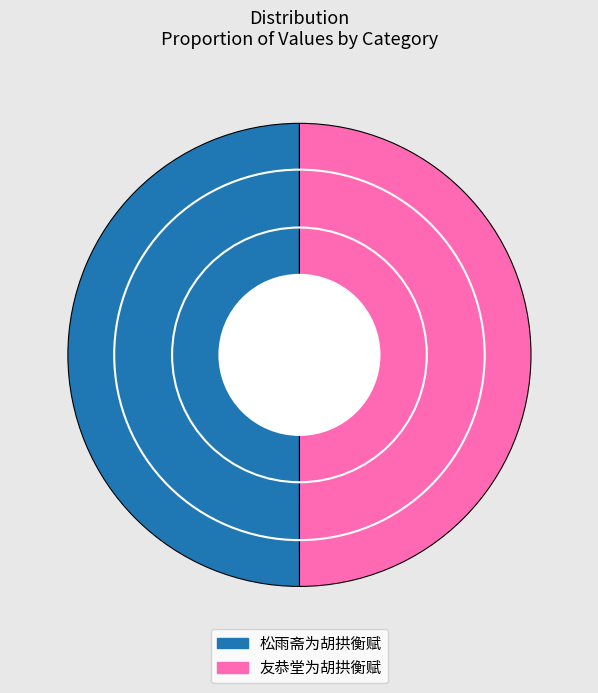

Is it true that 松雨斋为胡拱衡赋 is 50% of the pie?

True